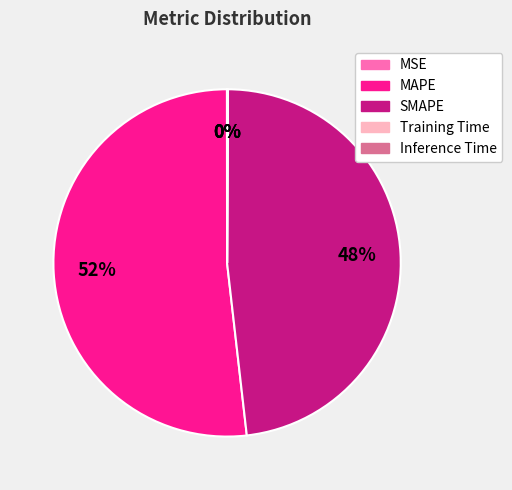

Which category has the biggest portion of the pie?

MAPE